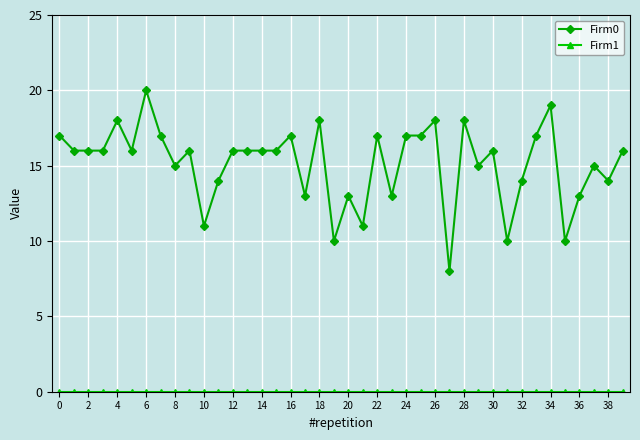

Which series has the widest spread of values?

Firm0